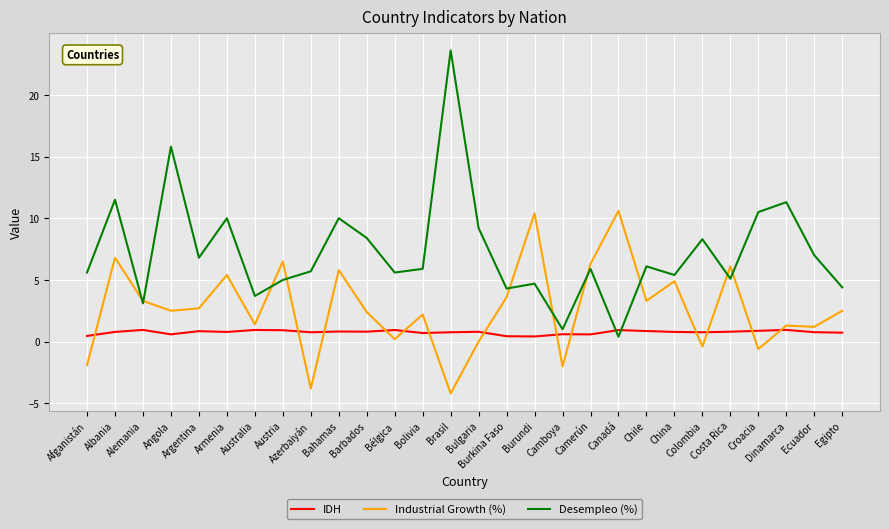

What is the maximum value for Industrial Growth (%)?

10.6